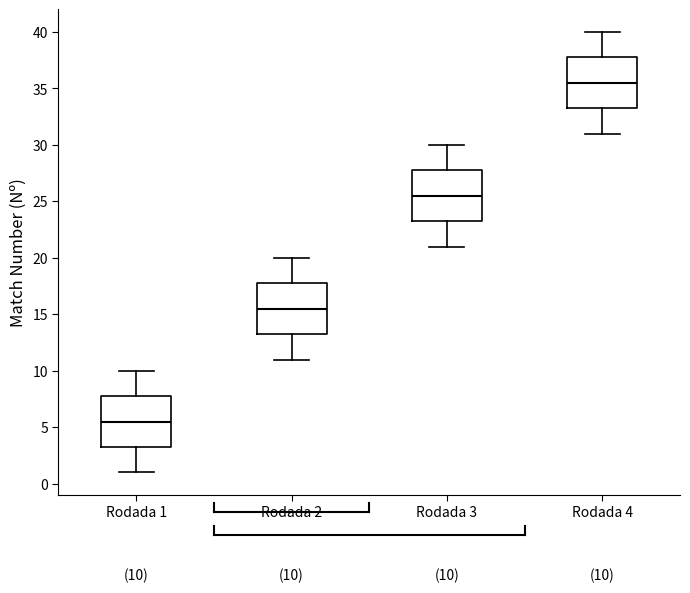

Which box's median line is the lowest?

Rodada 1